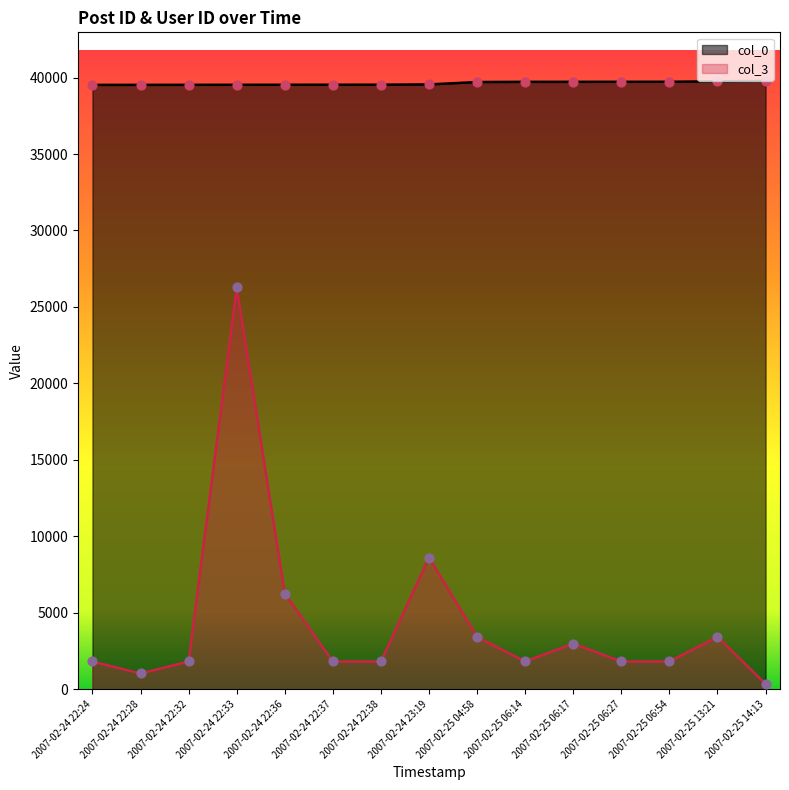

At which category is the sum across all series the highest?

2007-02-24 22:33